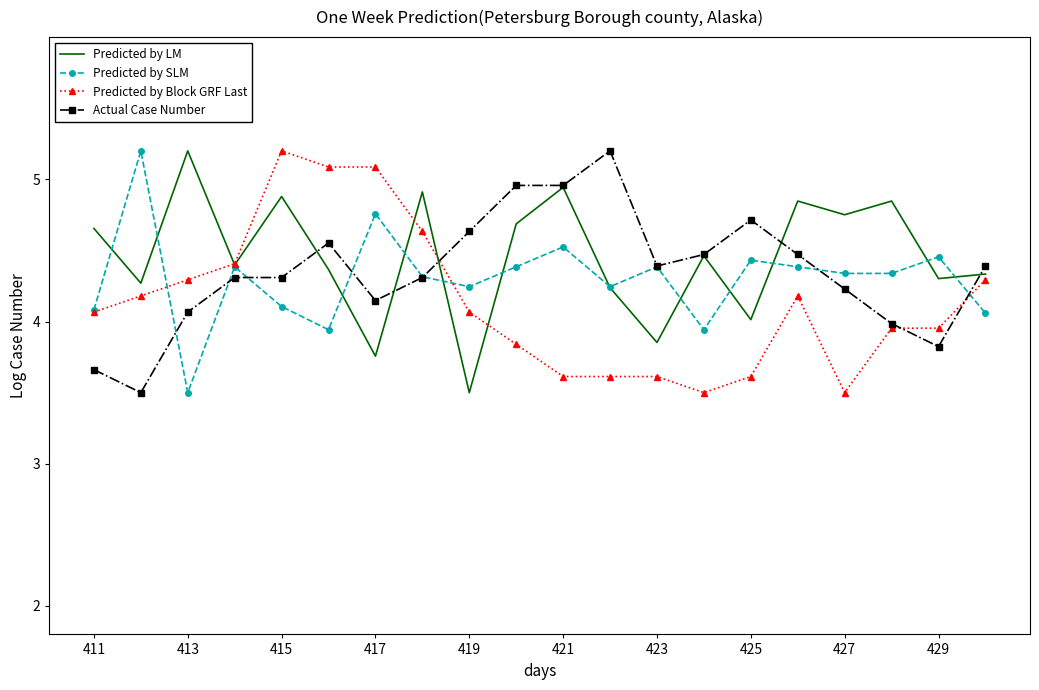

What is the lowest value of the Actual Case Number series?

3.5